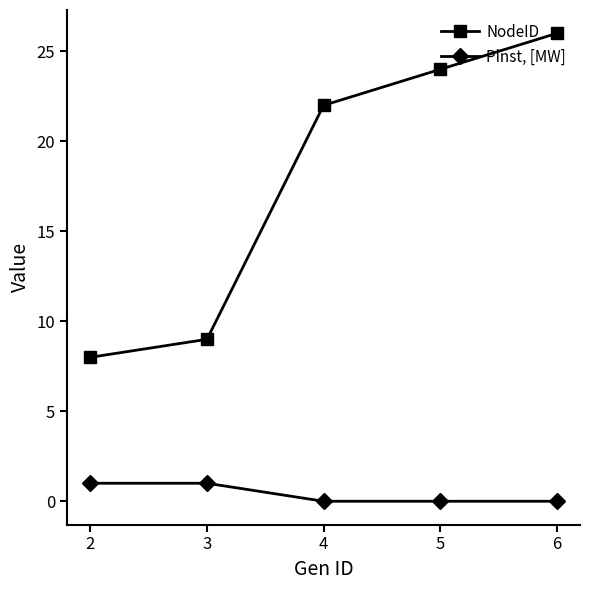

Which series has the largest range (max minus min)?

NodeID